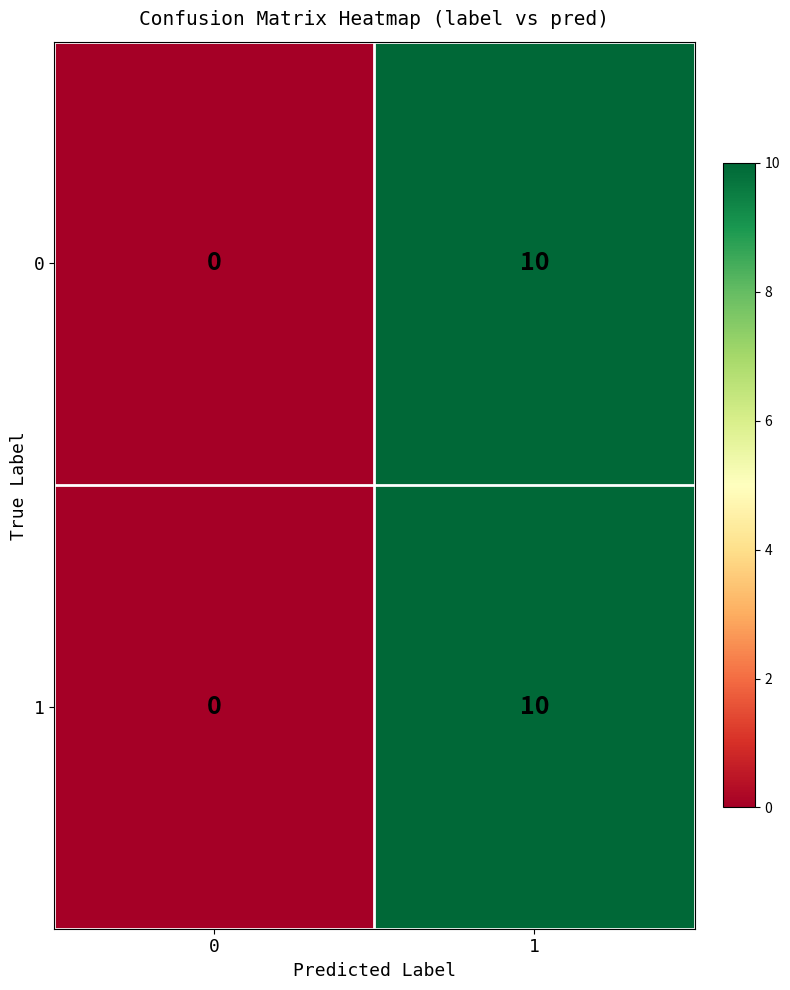

Count the number of categories in the chart.

2